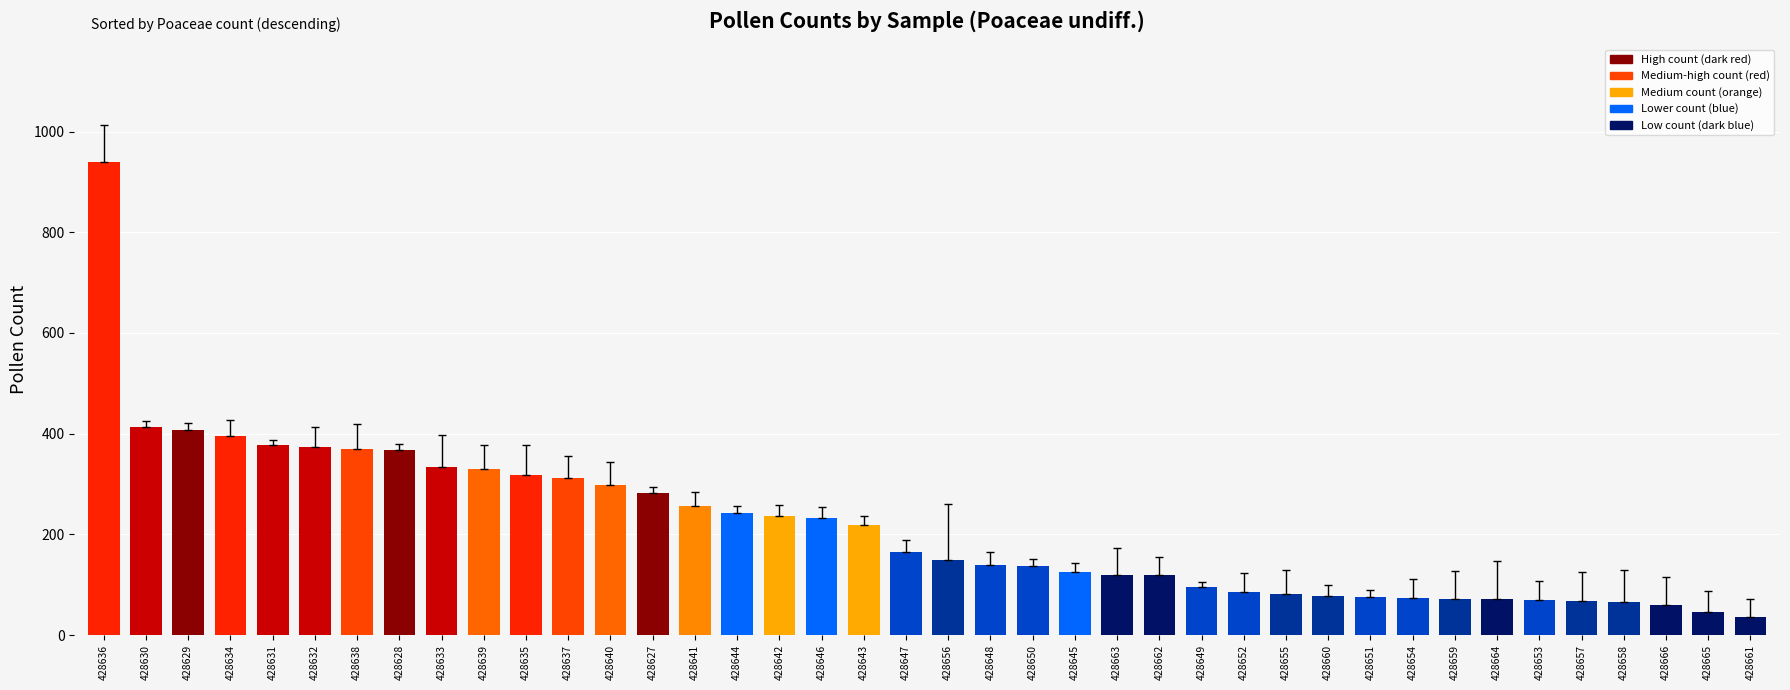

What is the difference between the maximum and minimum values?

904